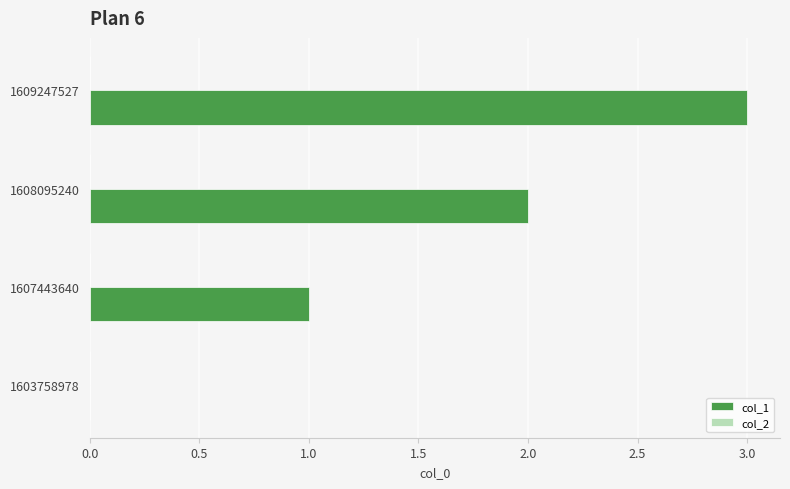

What is the approximate value at 1609247527?

3